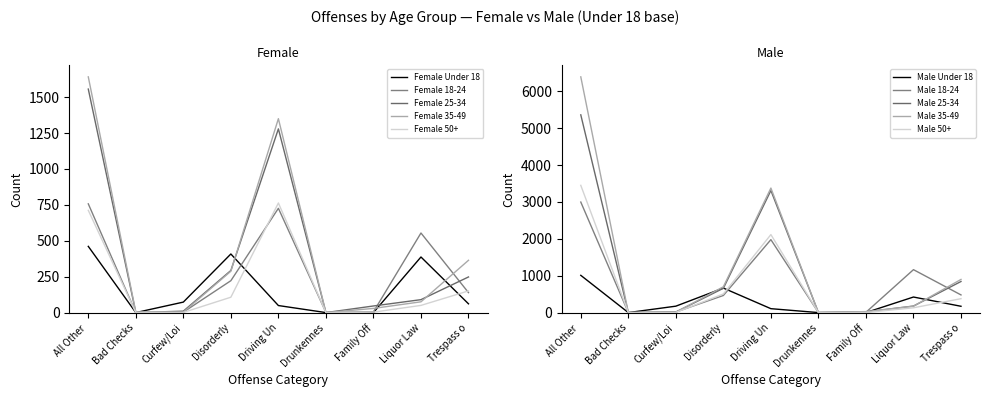

At which label does Female reach its peak?

All Other